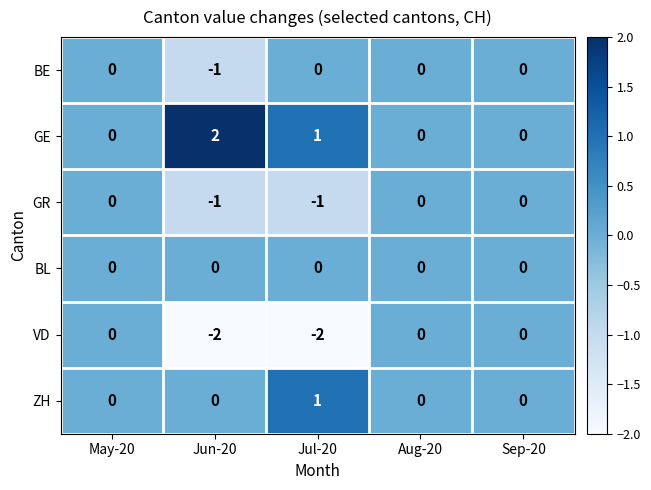

How many data points does each series have?

5